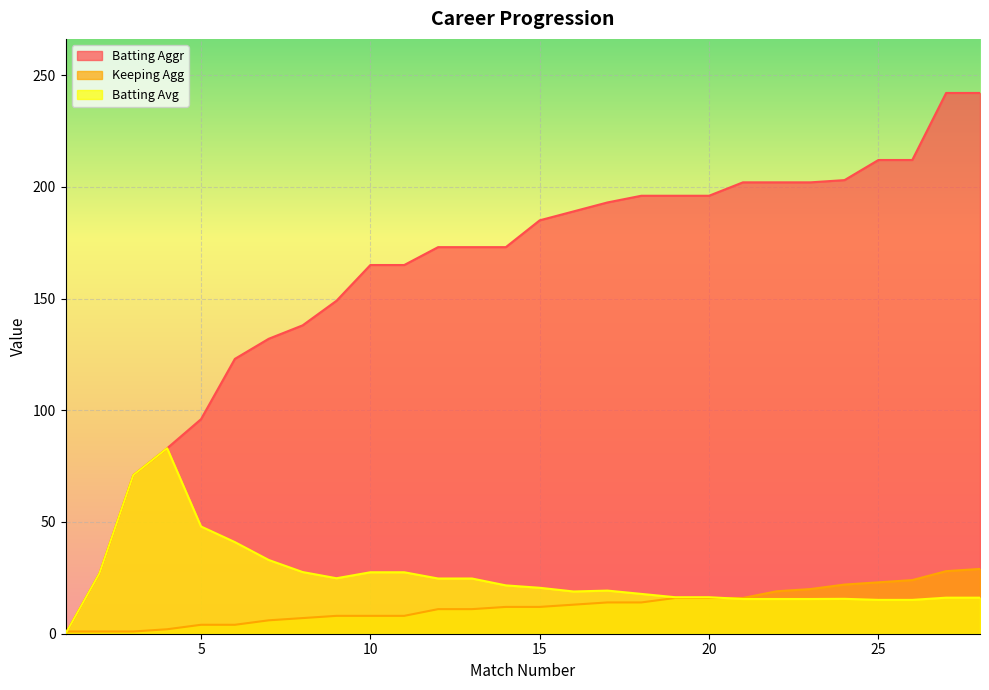

Does the chart display data point markers on the line(s)?

No